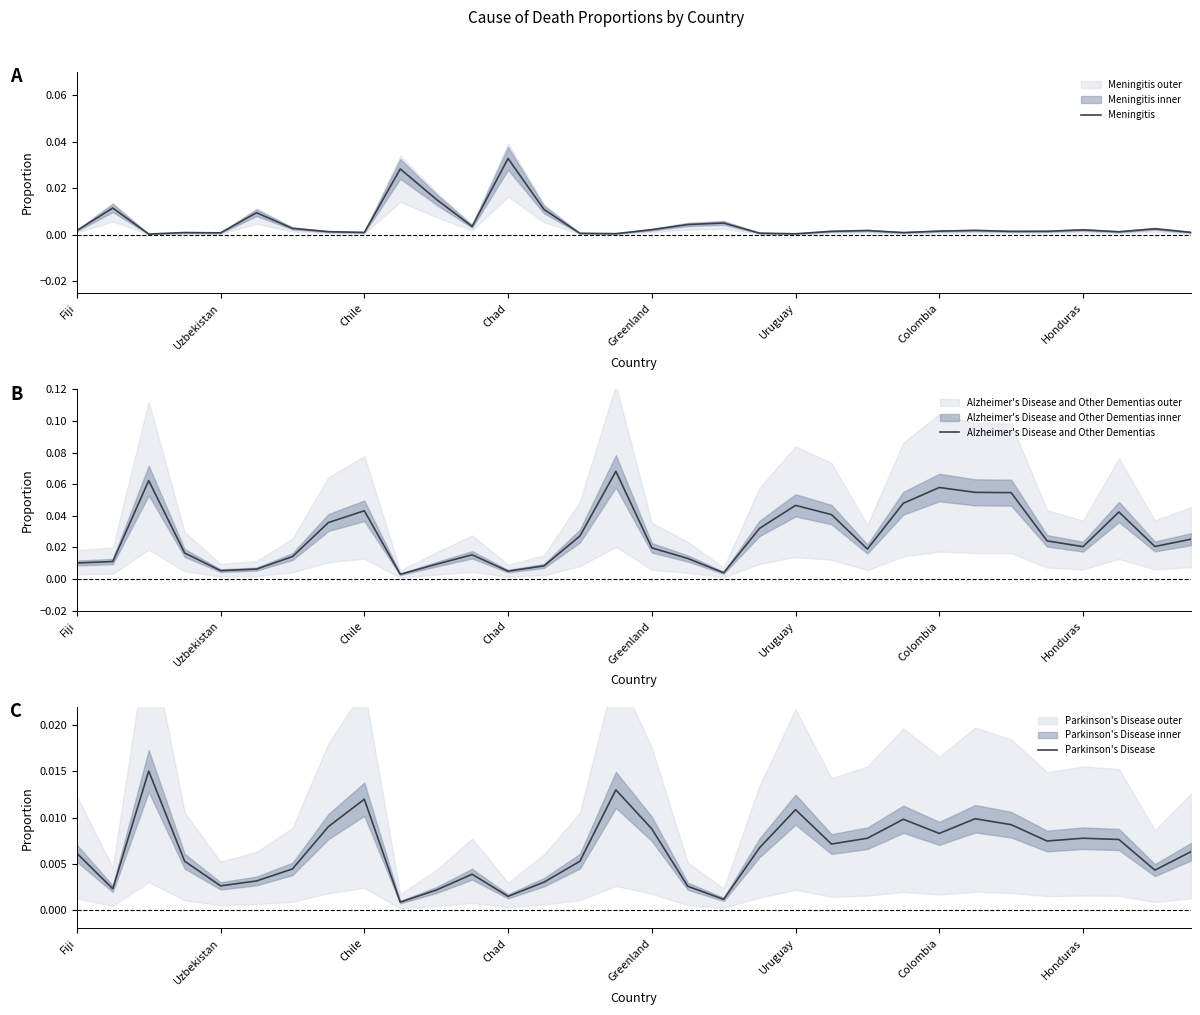

True or false: Alzheimer's Disease and Other Dementias and Parkinson's Disease intersect in this chart.

False